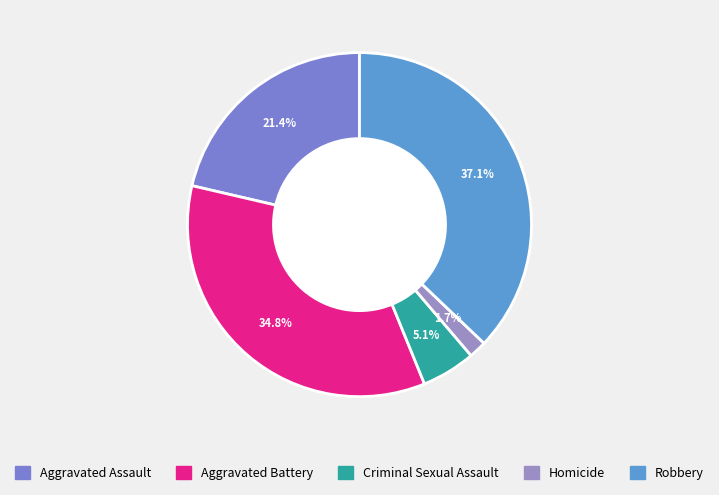

To the nearest percent, what portion does Aggravated Assault represent?

21%